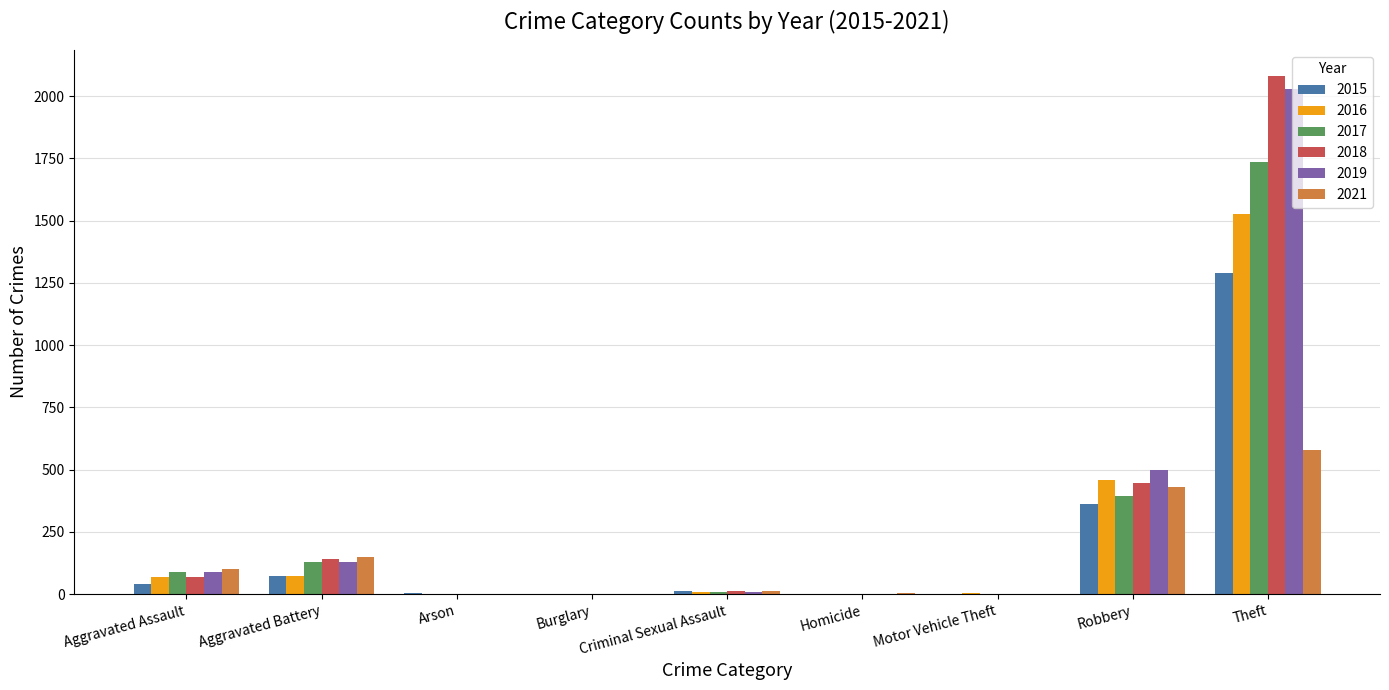

Is it true that 2015 equals 141 at Robbery?

False